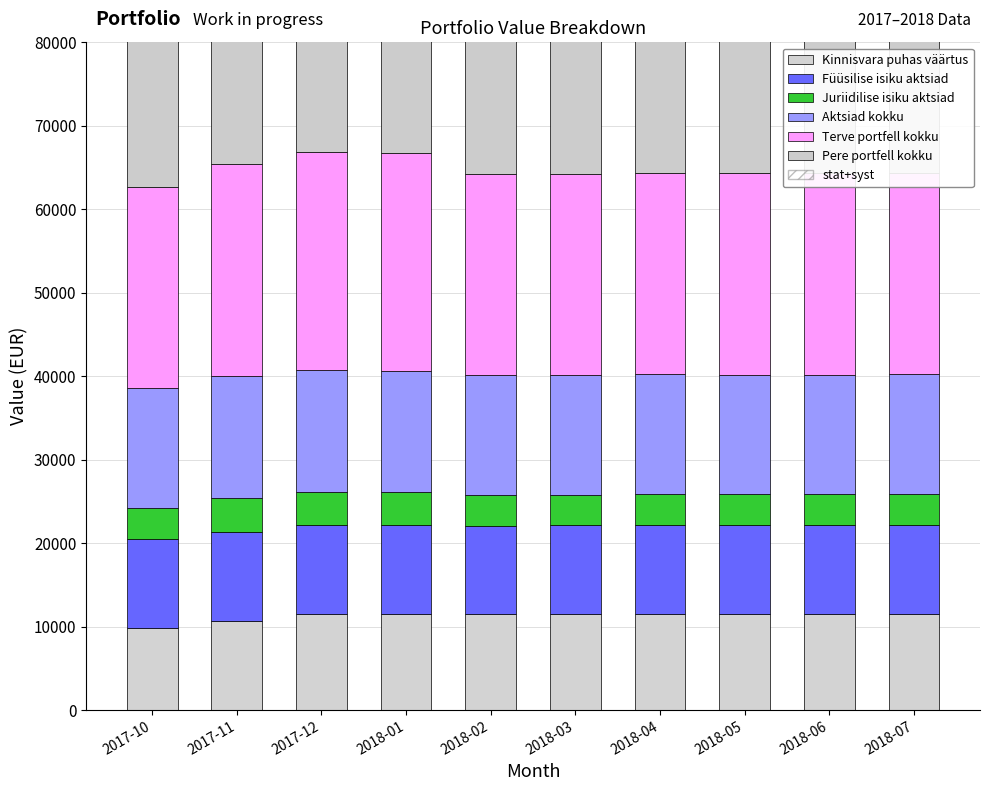

What position from the left is 2018-05?

8